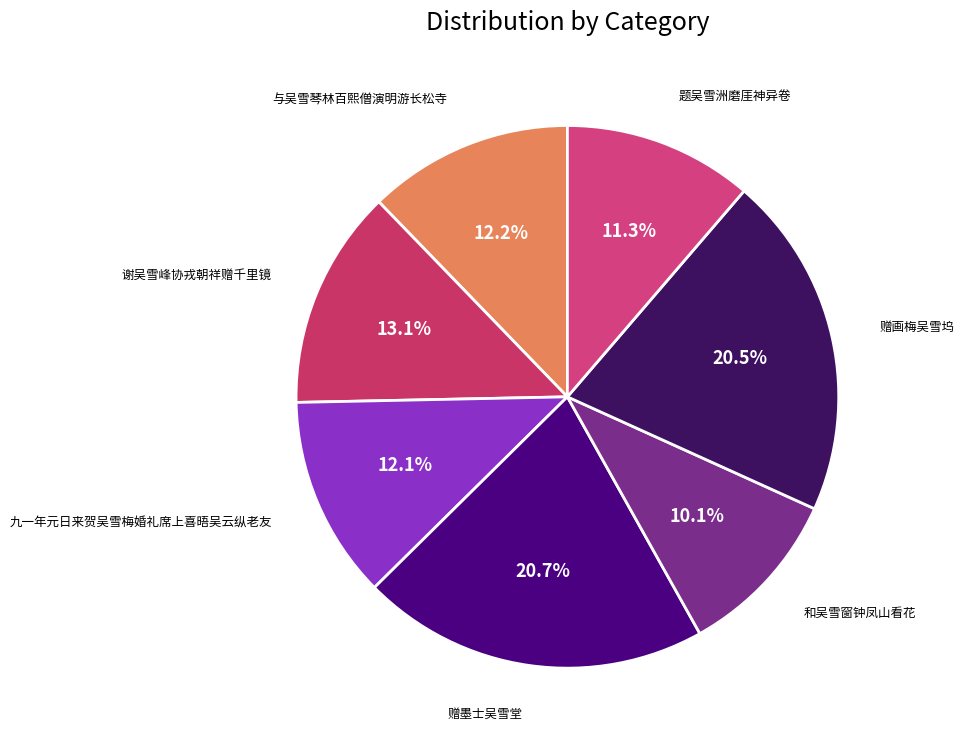

How many slices are in this pie chart?

7